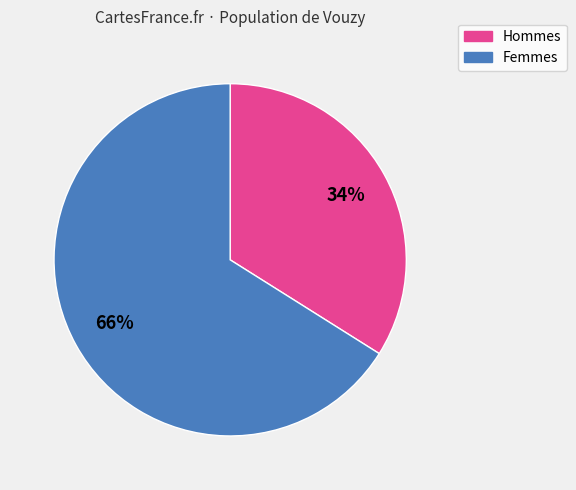

Does any single category account for the majority?

Yes